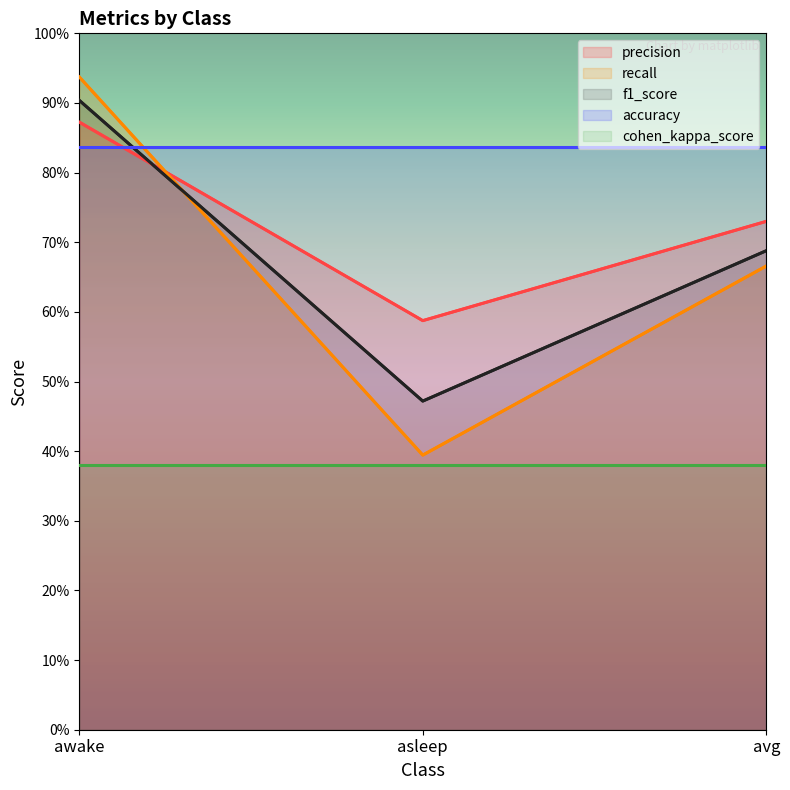

Is the value of f1_score at avg greater than the value of recall at awake?

No